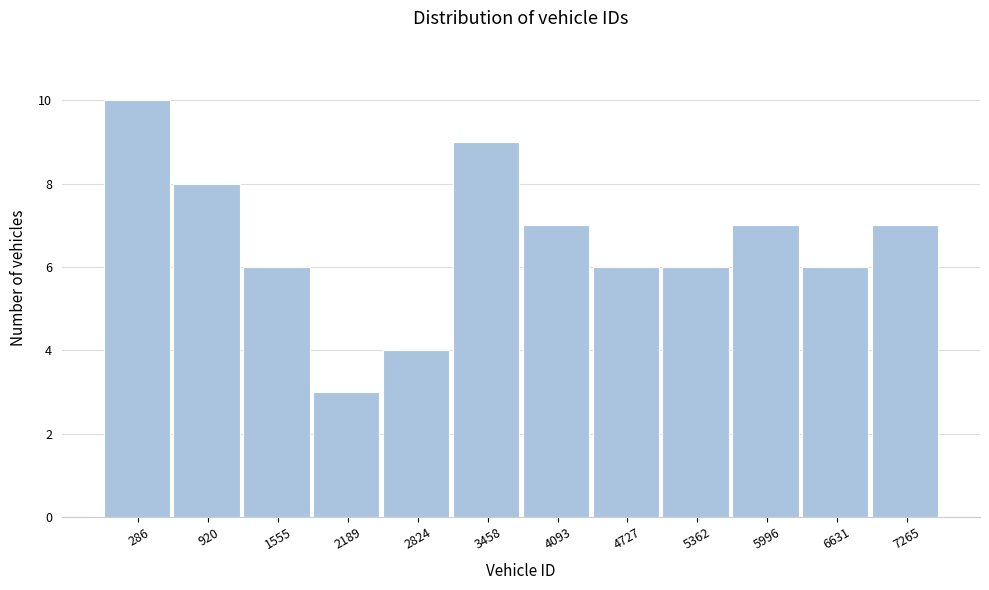

Reading left to right, extract all data points from this chart.

10	8	6	3	4	9	7	6	6	7	6	7